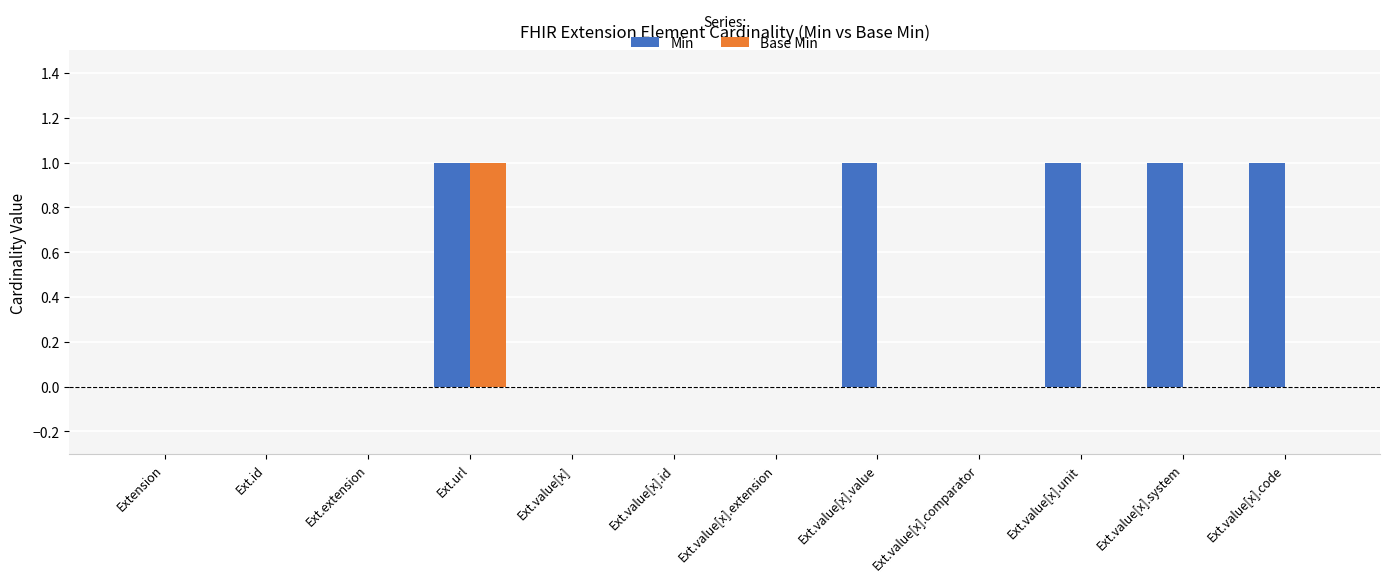

Is it true that Min equals 0 at Ext.value[x].id?

True